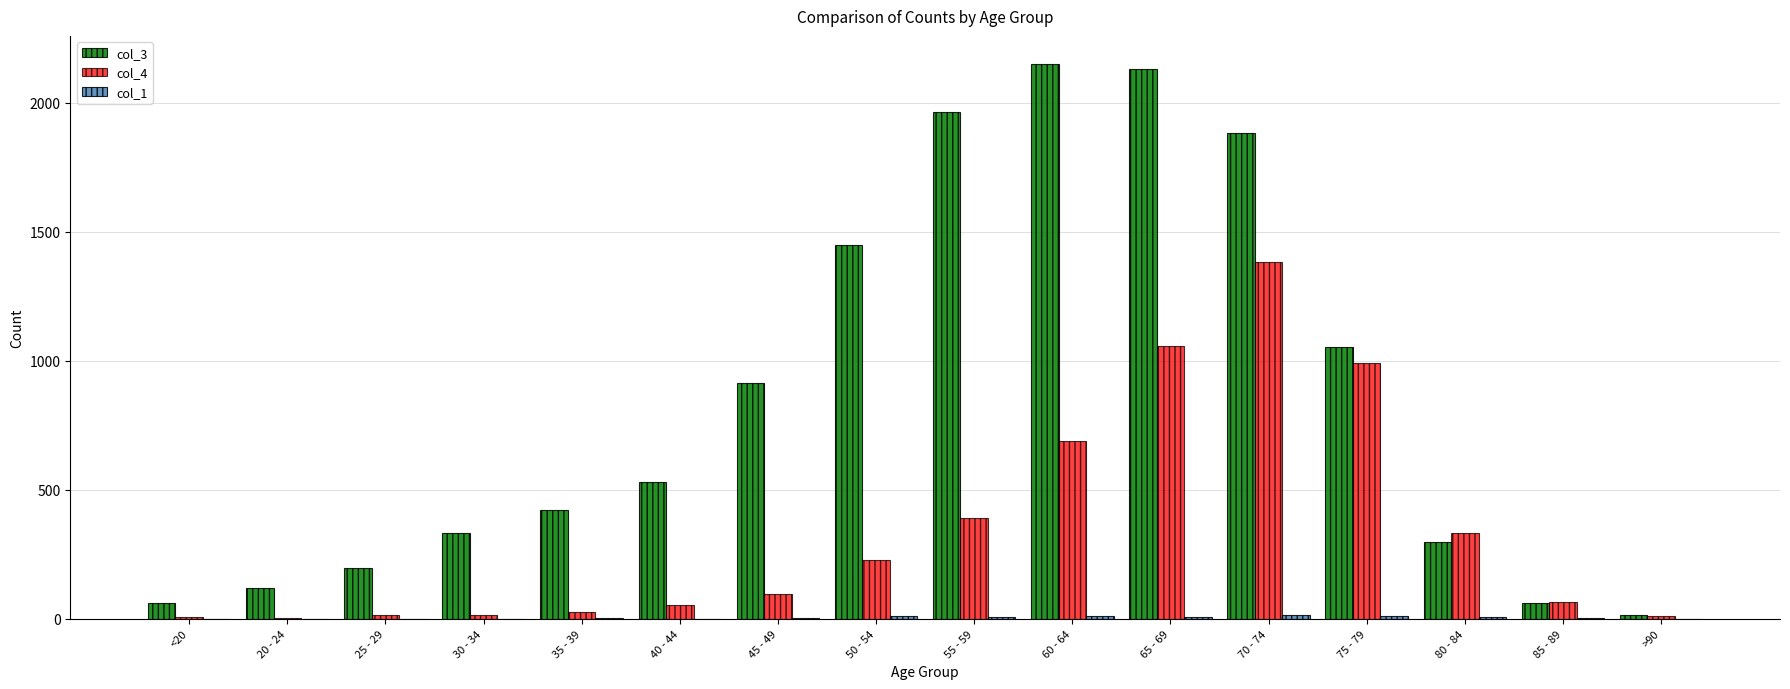

Which series has the largest total across all categories?

col_3